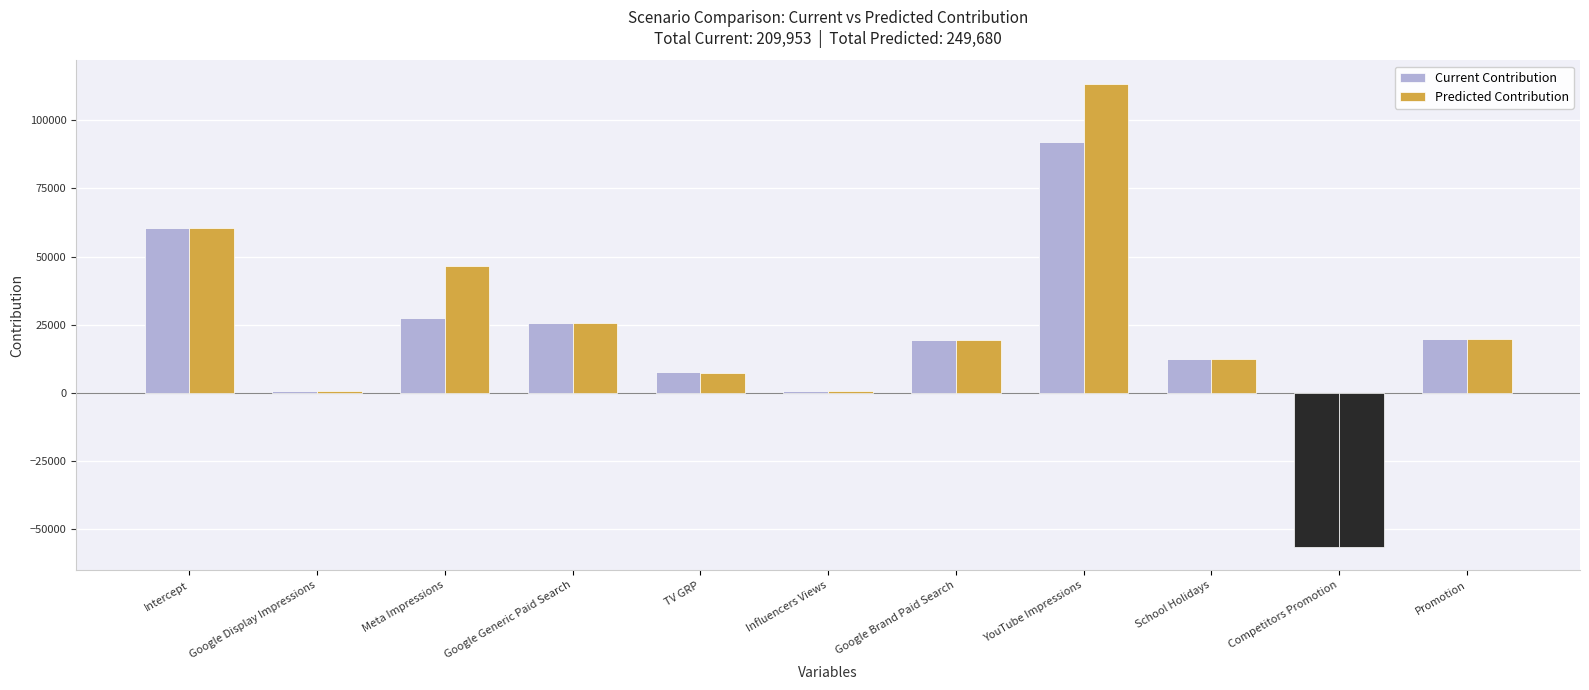

How many series are shown in this chart?

2